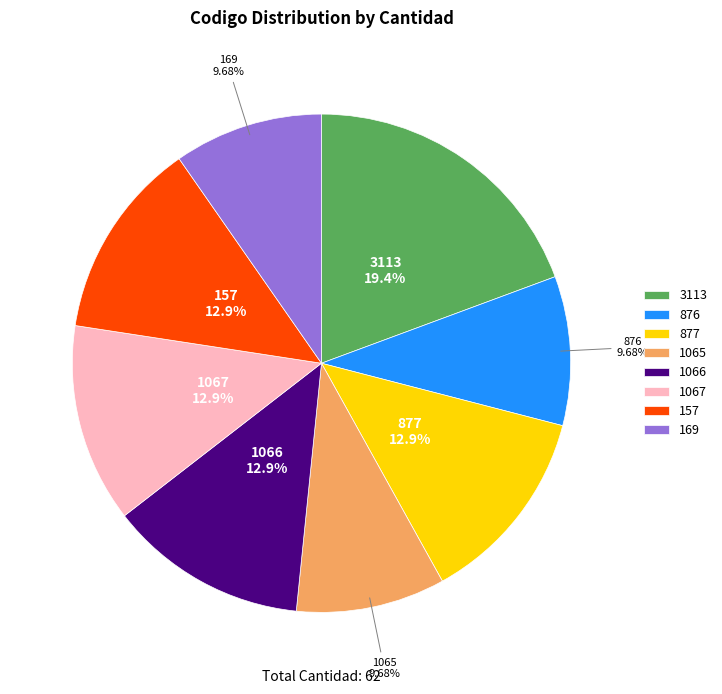

Is the sum of 157 and 1067 greater than half?

No